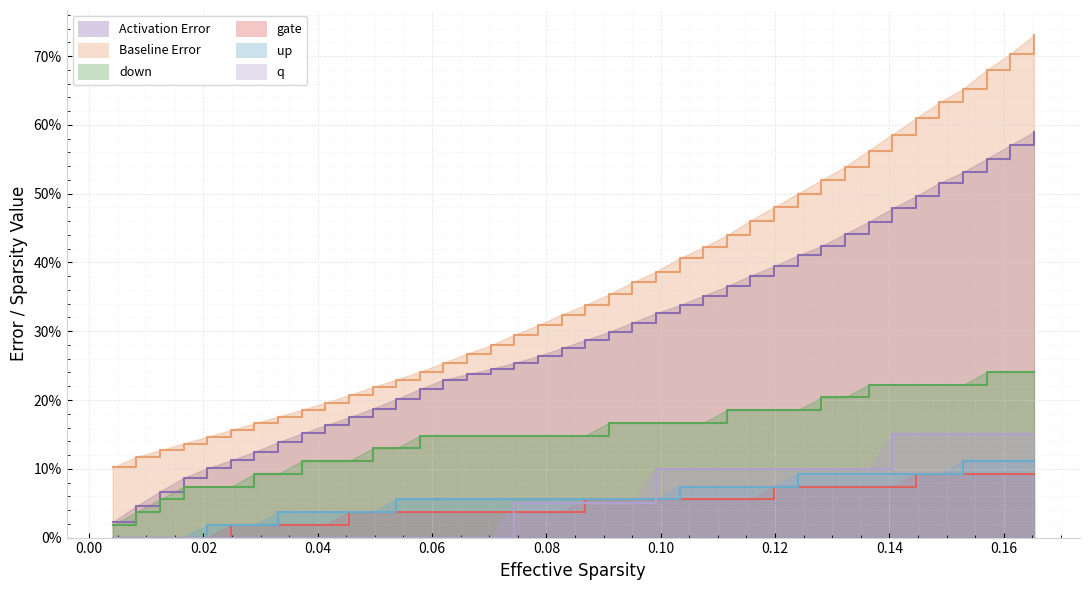

Is the value of Activation Error at 23 greater than the value of gate at 27?

Yes